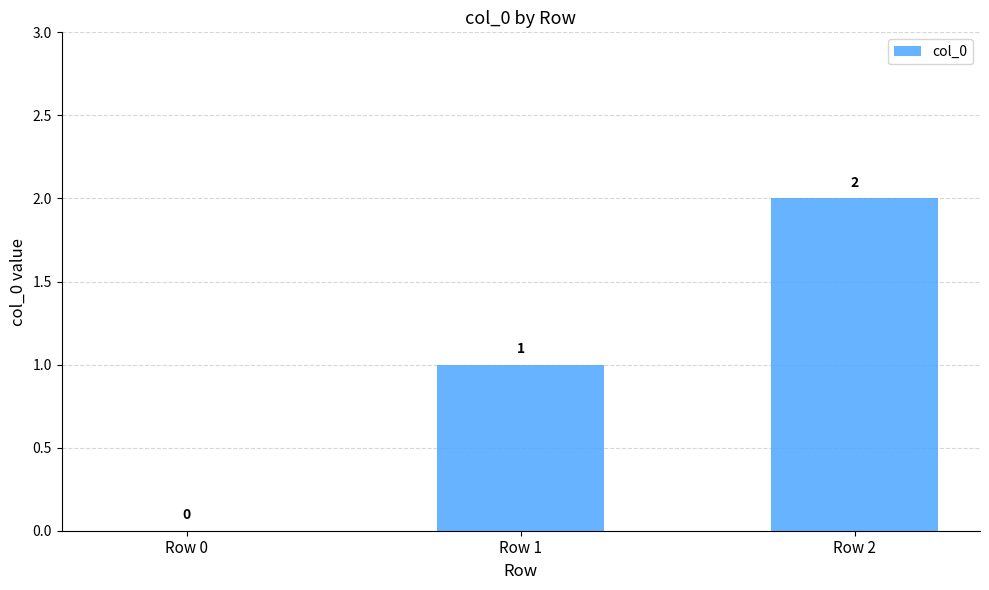

Which label corresponds to the largest value in the chart?

Row 2